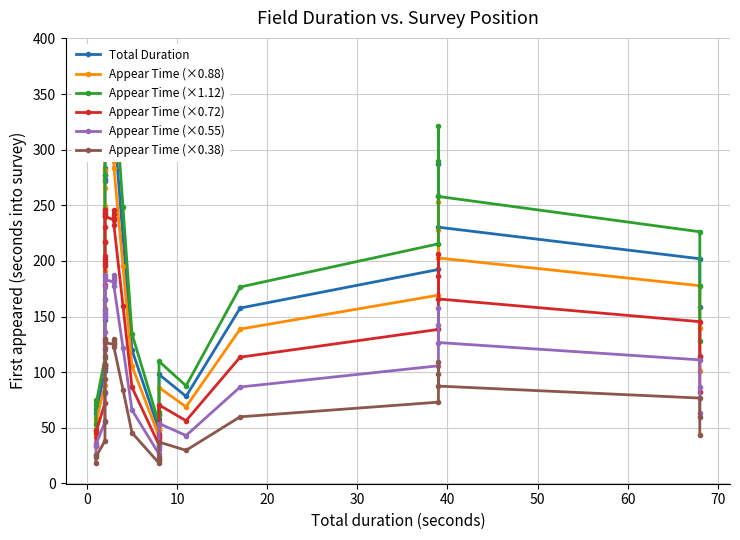

True or false: Total Duration has a value of 118.9 at 33.

False